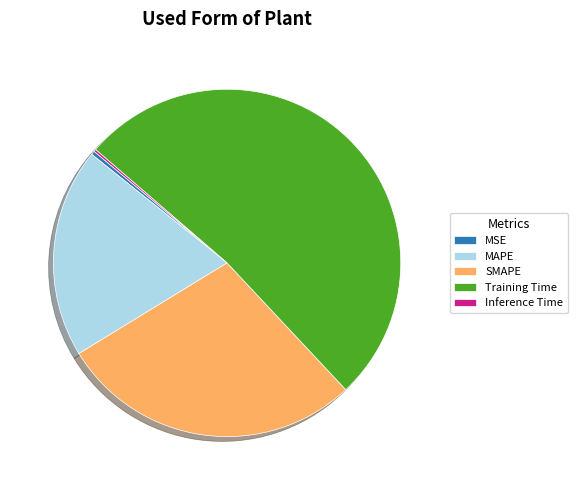

The Training Time slice represents 52% of the pie. True or false?

True